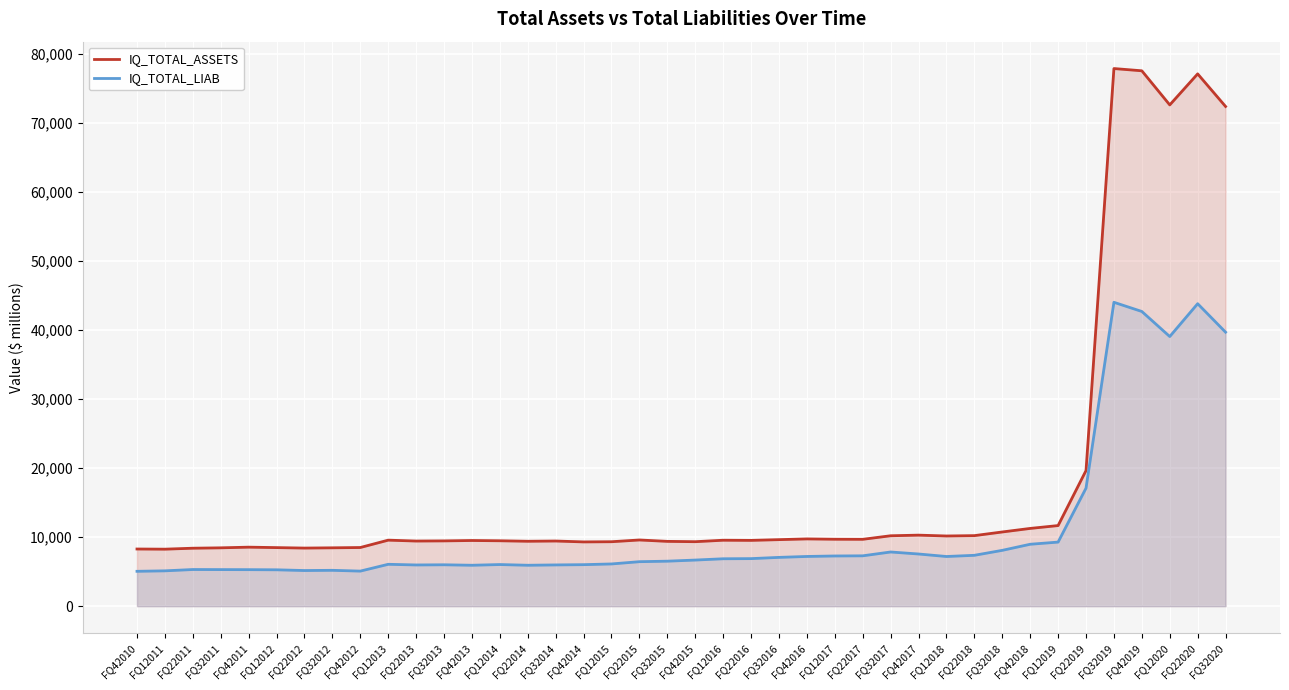

What is the minimum value shown in the chart?

5052